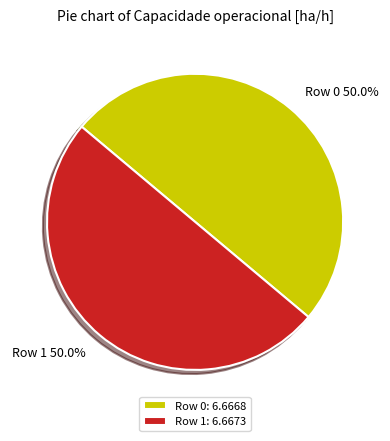

How much of the chart is everything except Row 1?

50.0%